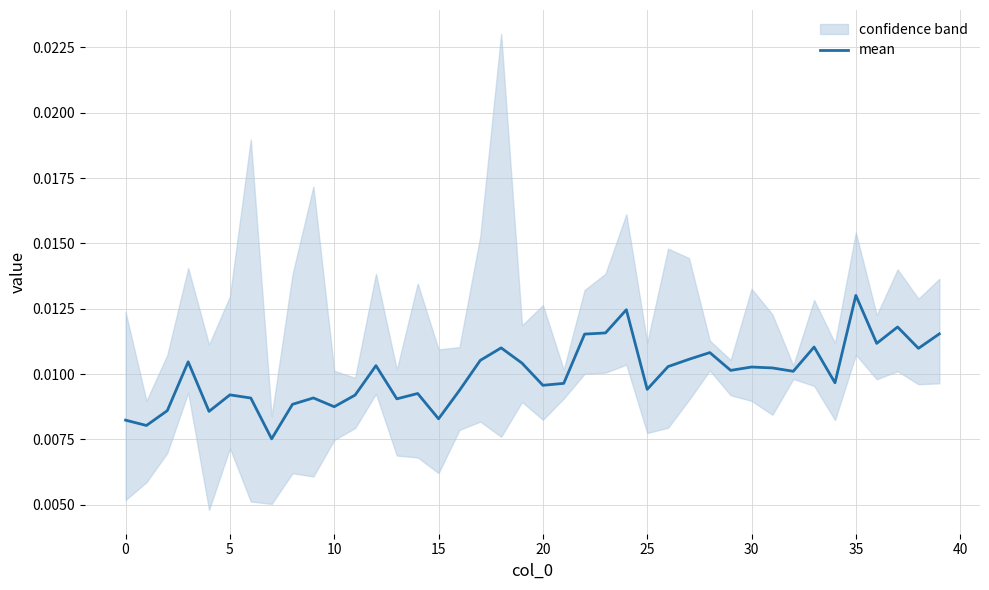

Is it true that the value at 22 is 0.0?

True